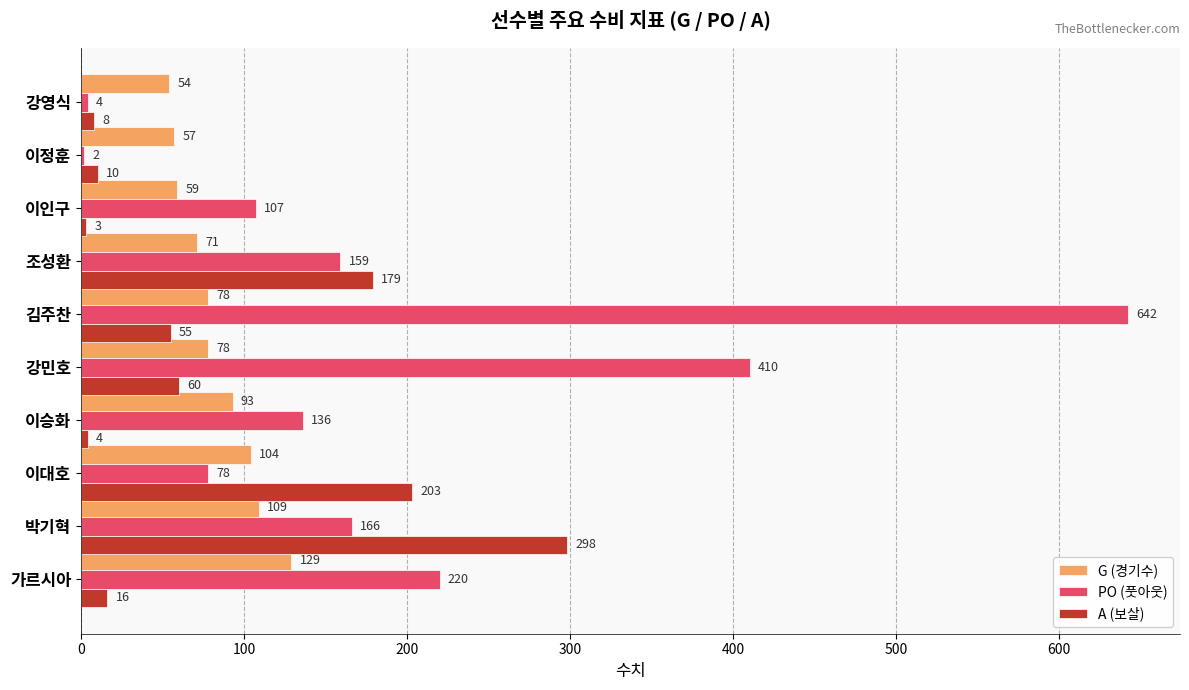

What is the maximum value for PO (풋아웃)?

642